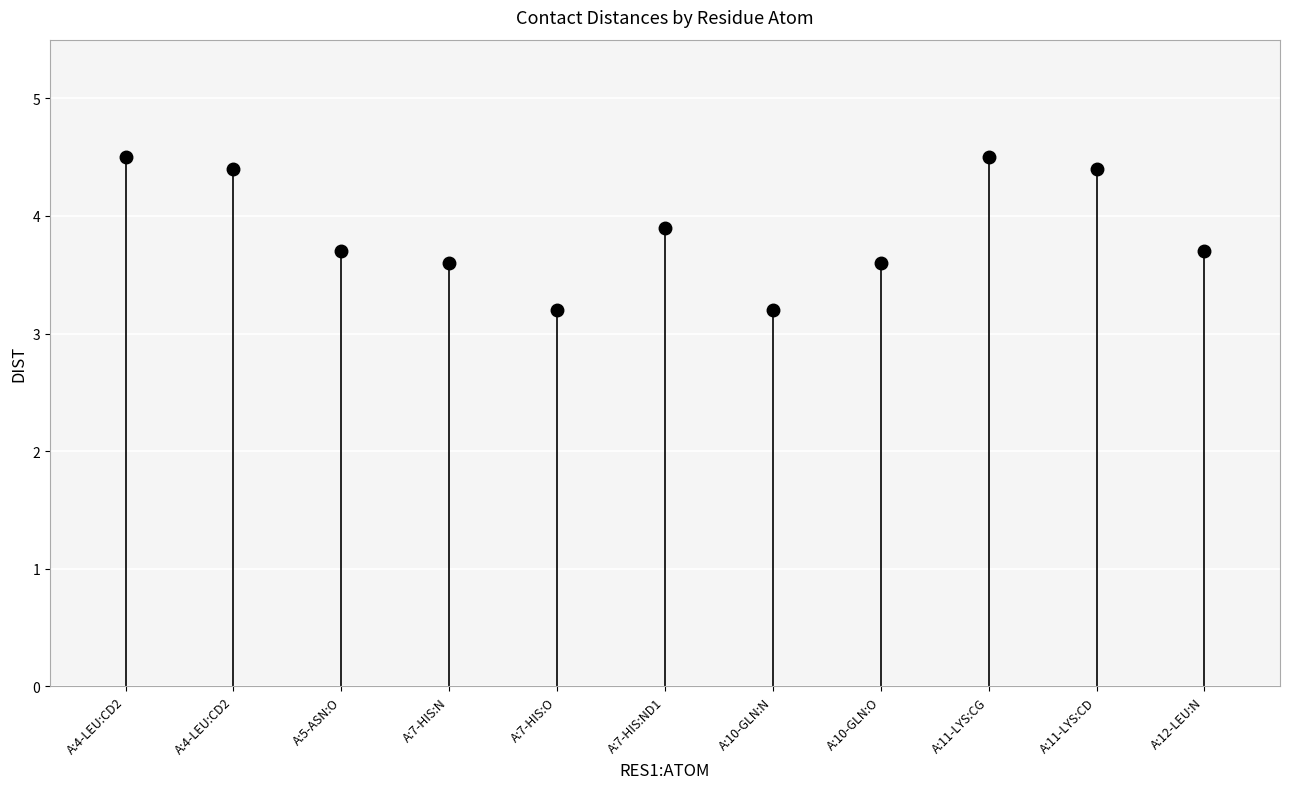

How many lines are shown in the chart?

1